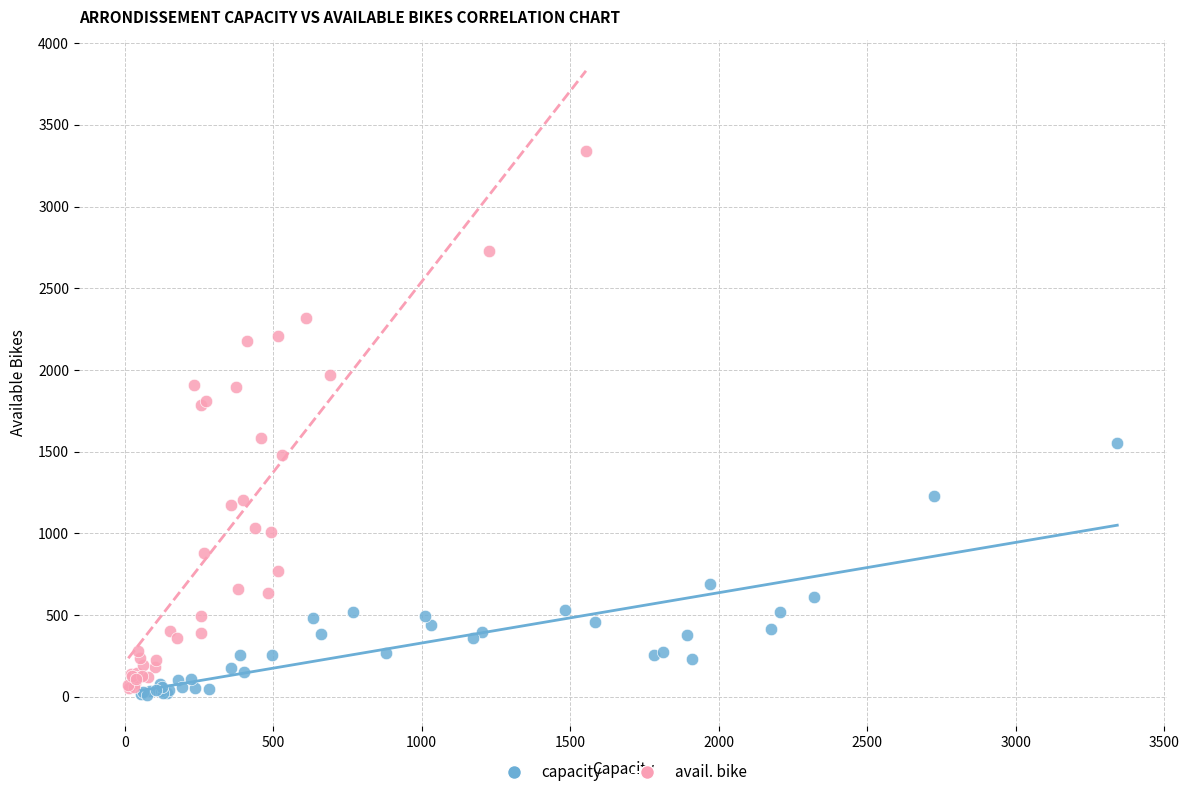

Which series has the largest Y range (max minus min)?

avail. bike